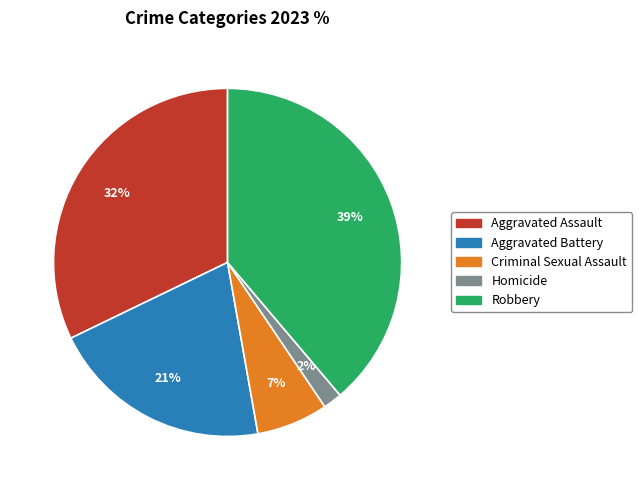

To the nearest percent, what is the average slice percentage?

20%